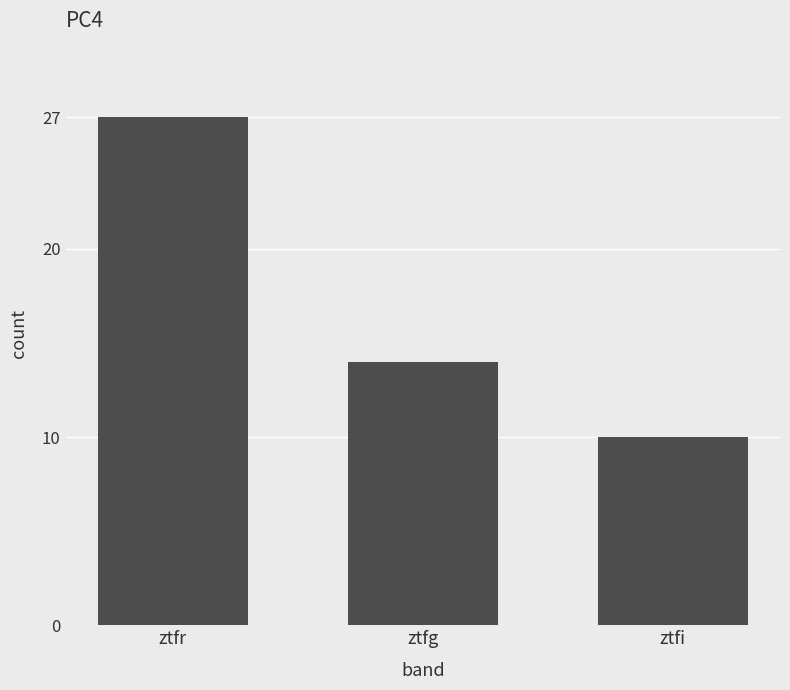

True or false: the data shows 10 at ztfi.

True